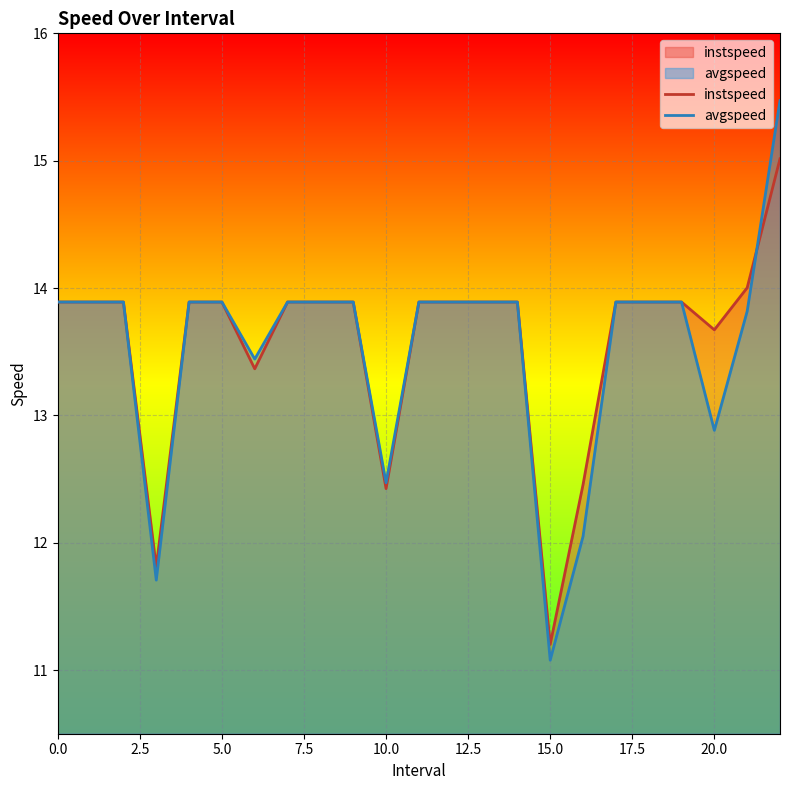

What is the sum of the avgspeed values at 12 and 19?

27.8